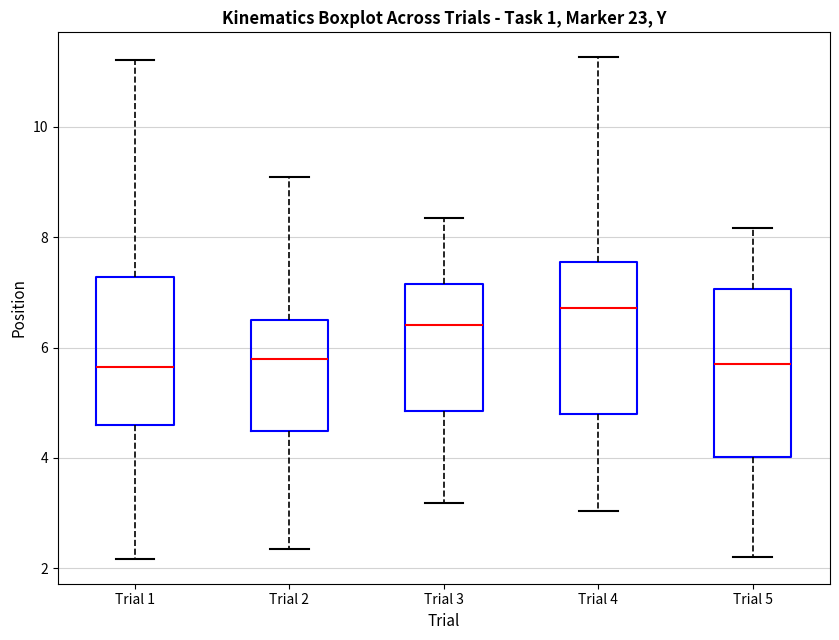

Which box's median line is the highest?

Trial 4